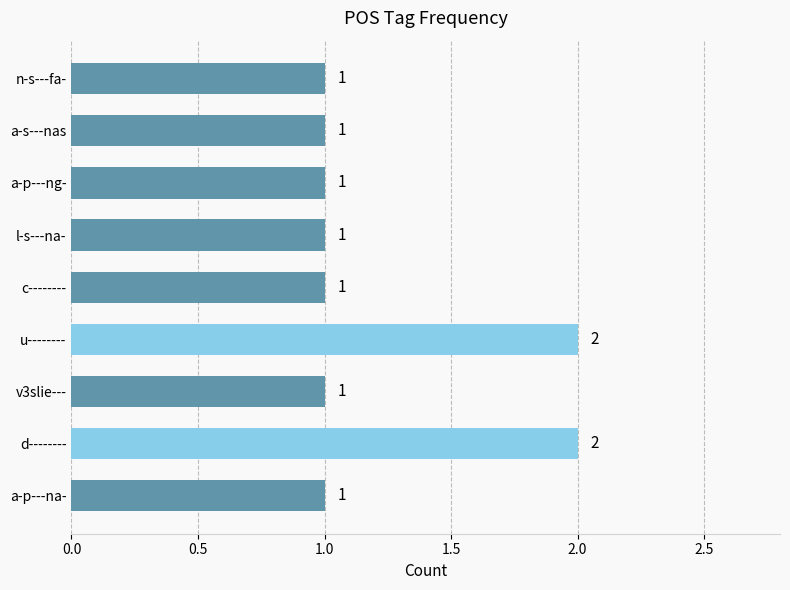

Reading bottom to top, extract all data points from this chart.

a-p---na-=1	d--------=2	v3slie---=1	u--------=2	c--------=1	l-s---na-=1	a-p---ng-=1	a-s---nas=1	n-s---fa-=1